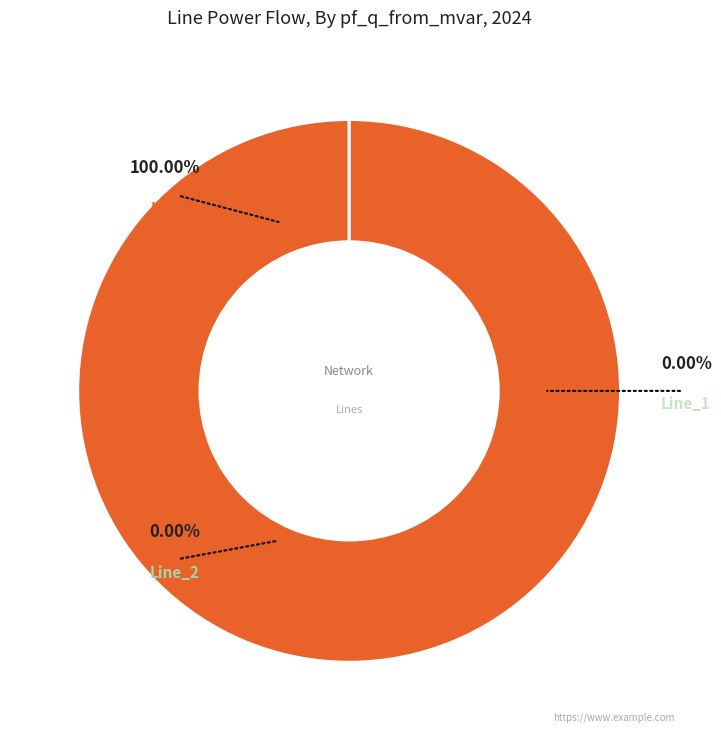

Which category accounts for the majority?

Line_0